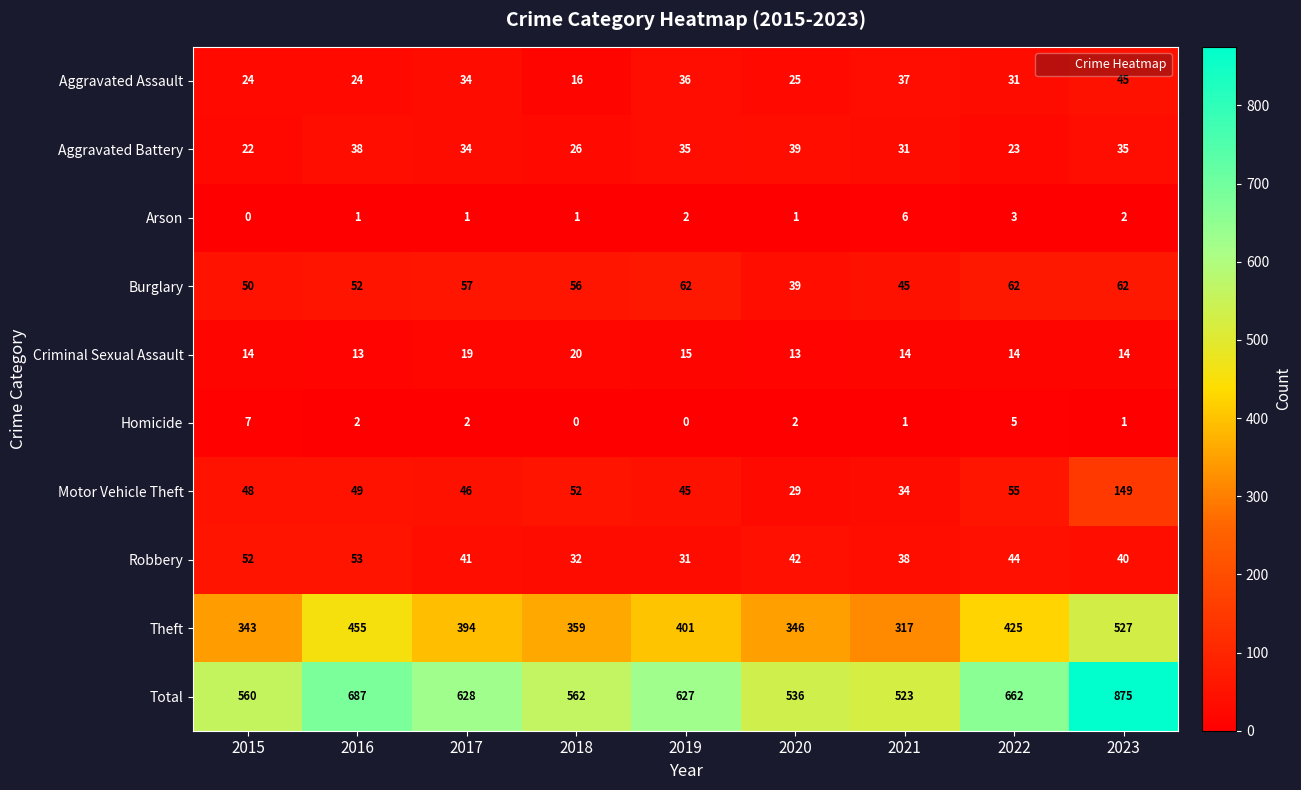

Where does the Burglary series first go above 56?

2017